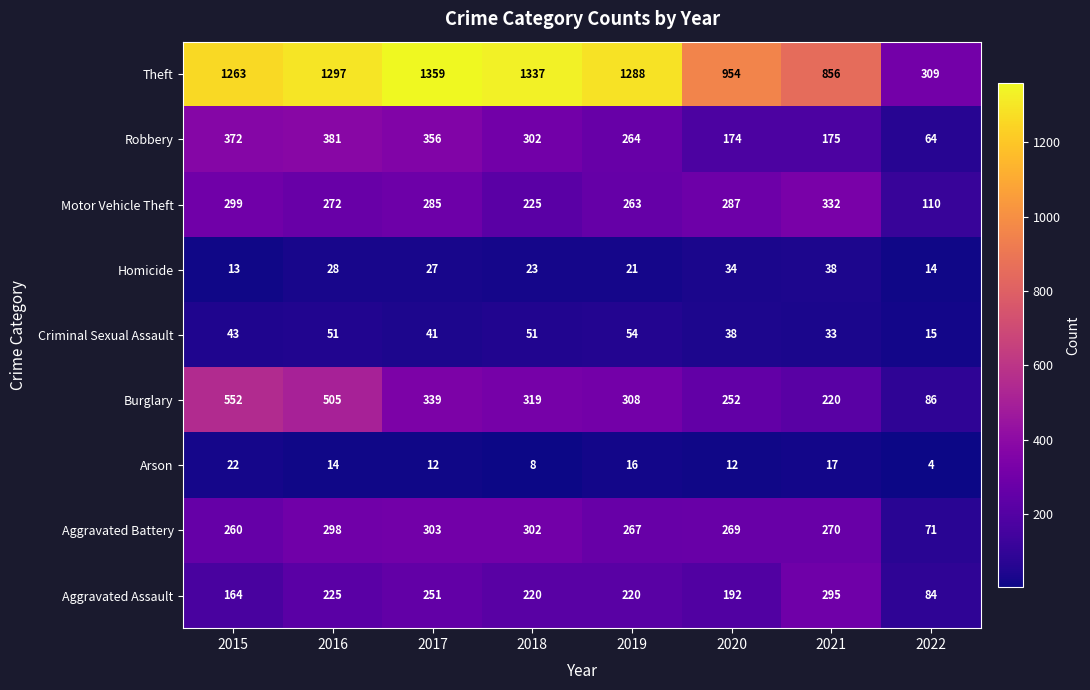

What is the total value across all series at 2021?

2236